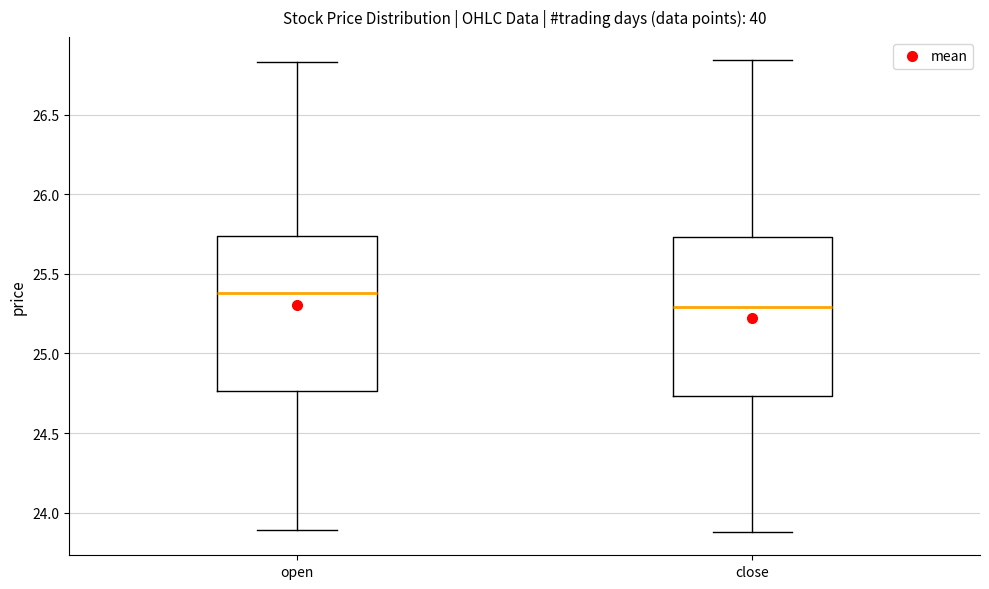

Which box's median line is the highest?

open